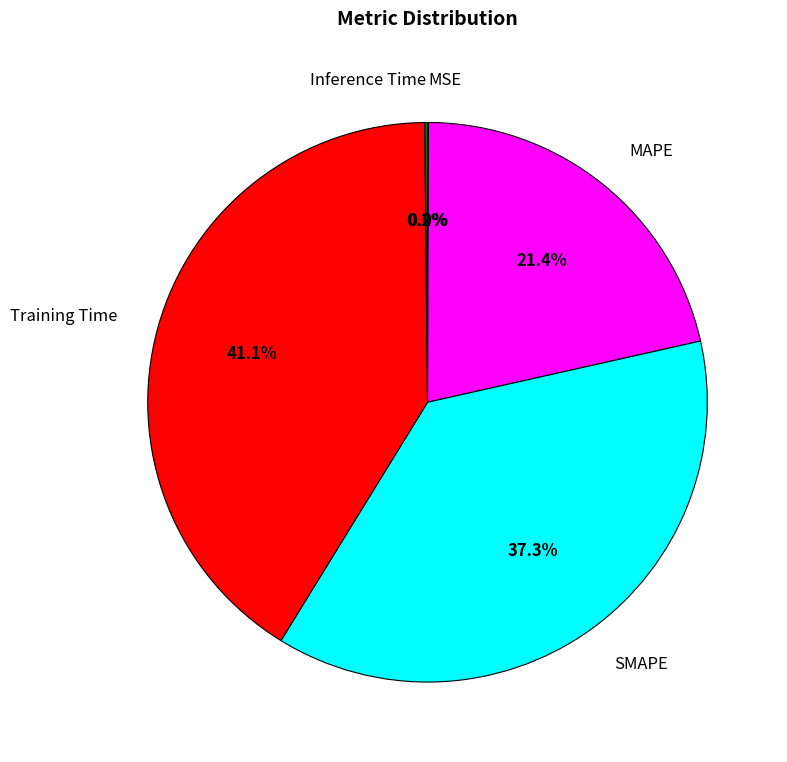

To the nearest percent, what portion does Training Time represent?

41%